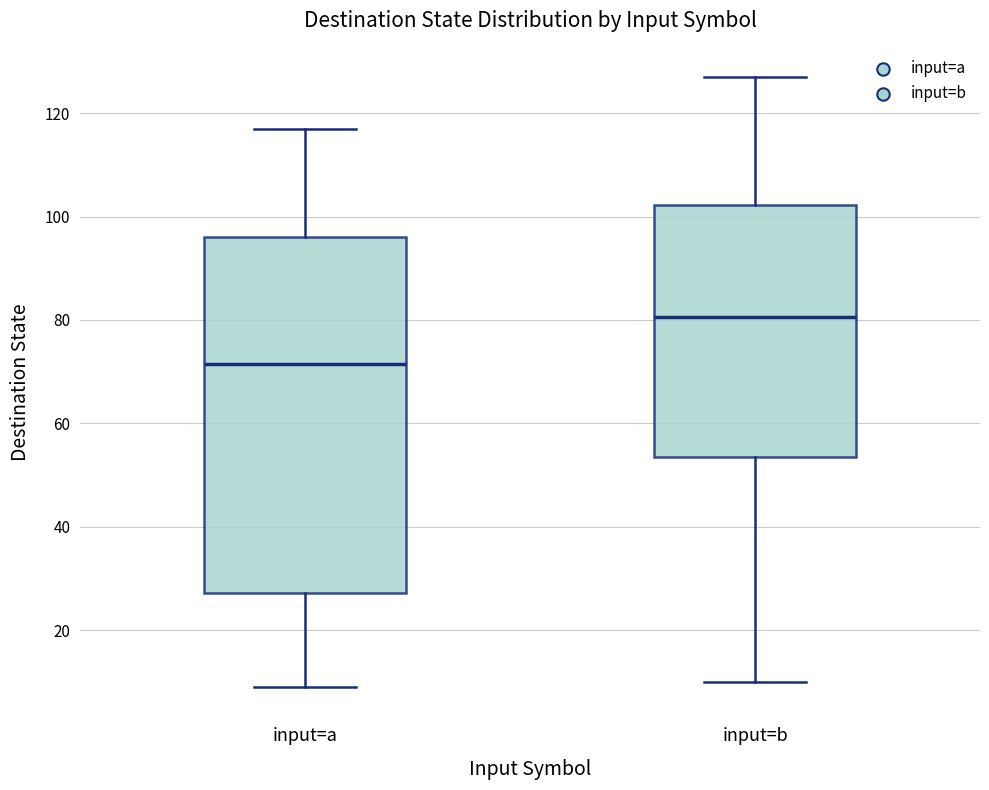

Reading left to right, transcribe this box plot: for each box, give where its median line is, the range the box spans, and where its two whiskers end, as read against the y-axis. The values are not printed on the chart, so give them approximately, as read against the axis.

input=a: median 72, box 28 to 96, whiskers 10 to 118
input=b: median 80, box 54 to 102, whiskers 10 to 128